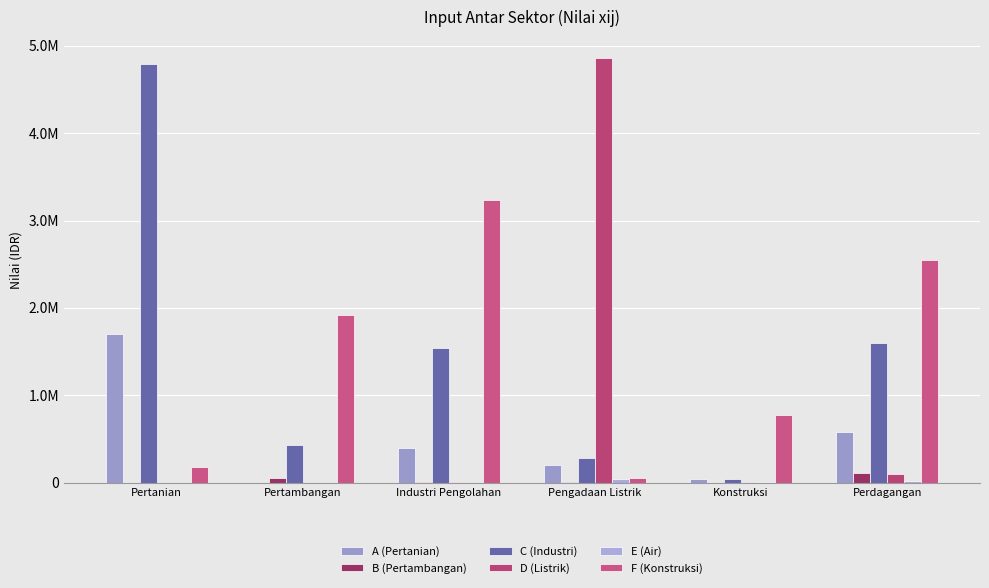

Which series has the largest total across all categories?

F (Konstruksi)